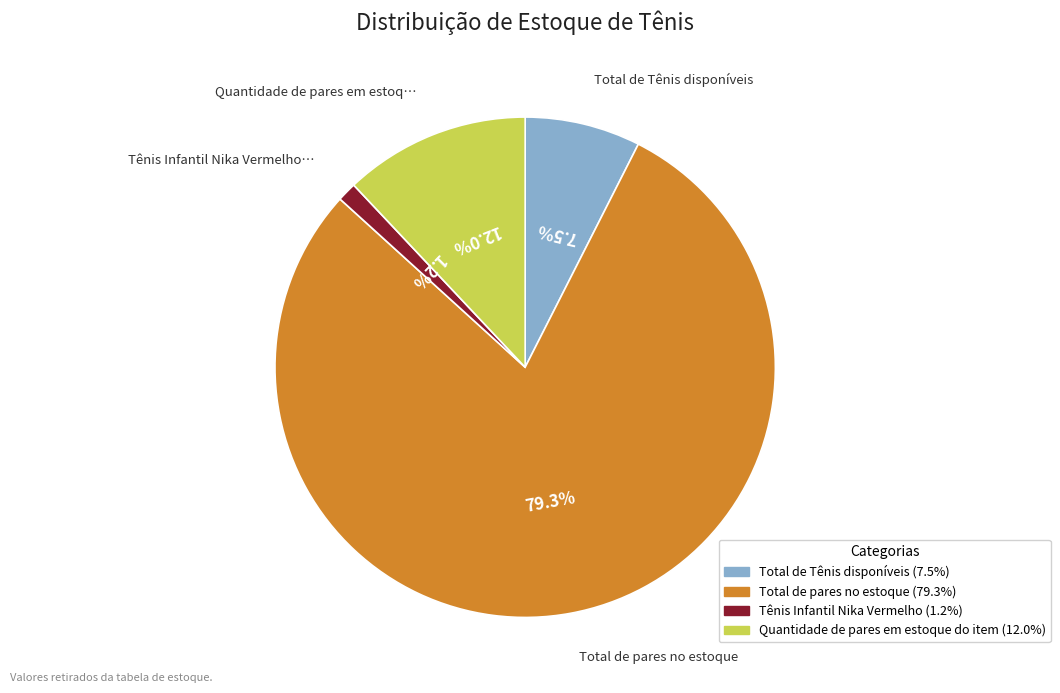

To the nearest percent, what is the difference between the Total de Tênis disponíveis and Total de pares no estoque slice percentages?

72%